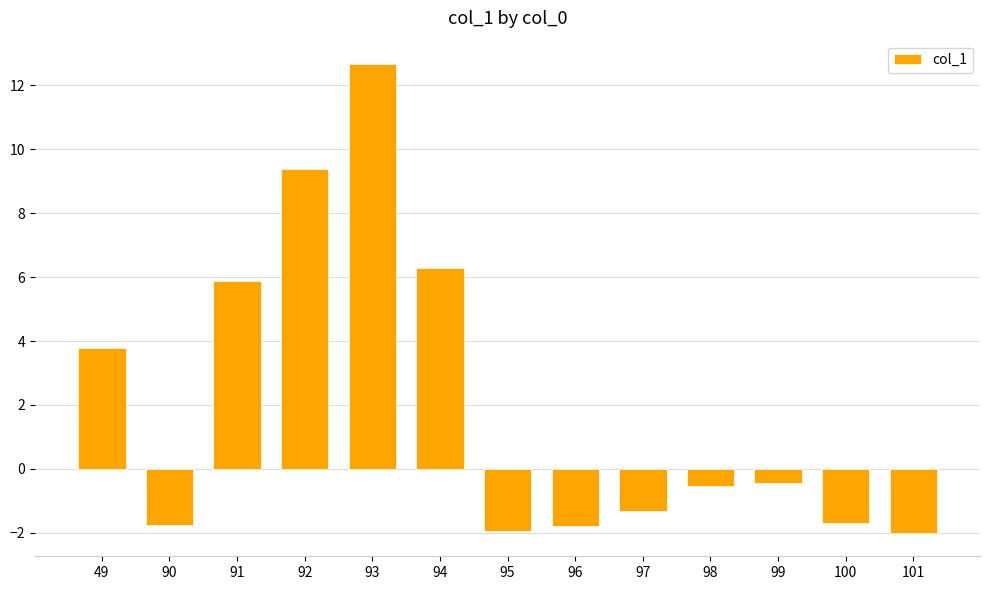

Are the bars grouped side by side (vs. stacked)?

No